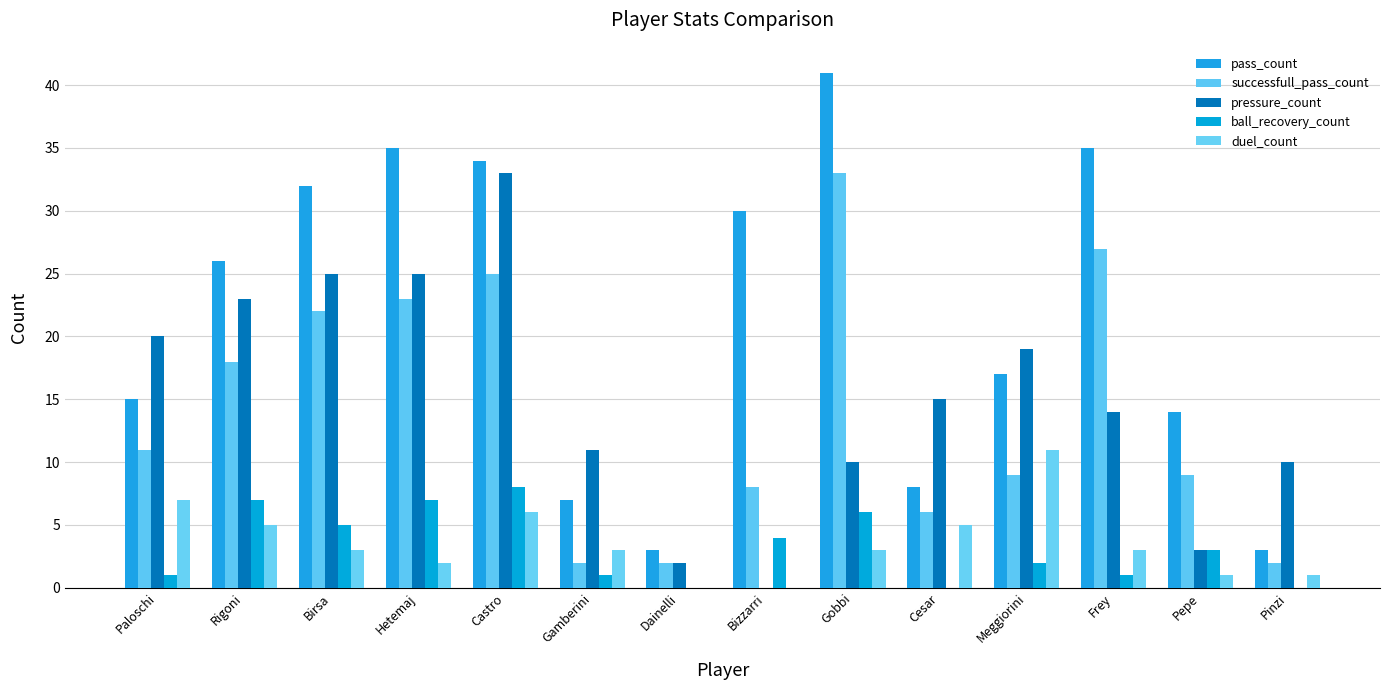

Which series has the largest range (max minus min)?

pass_count